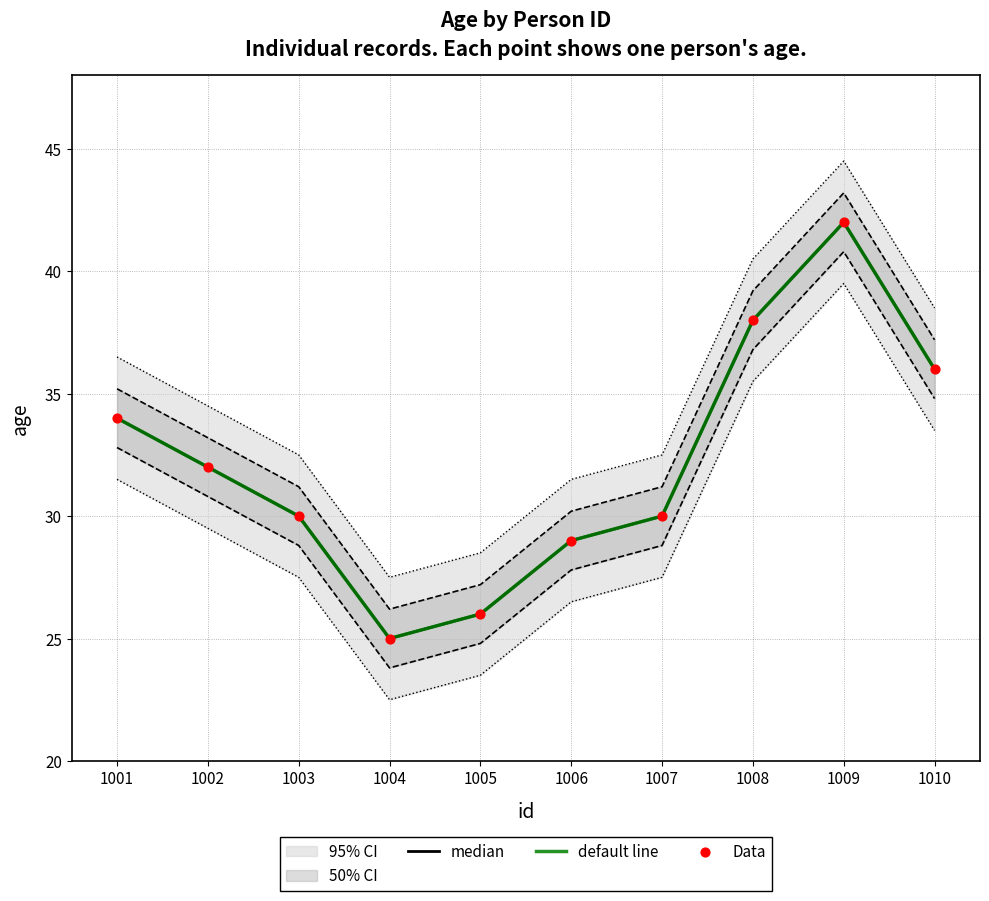

Which series has the largest total across all categories?

median